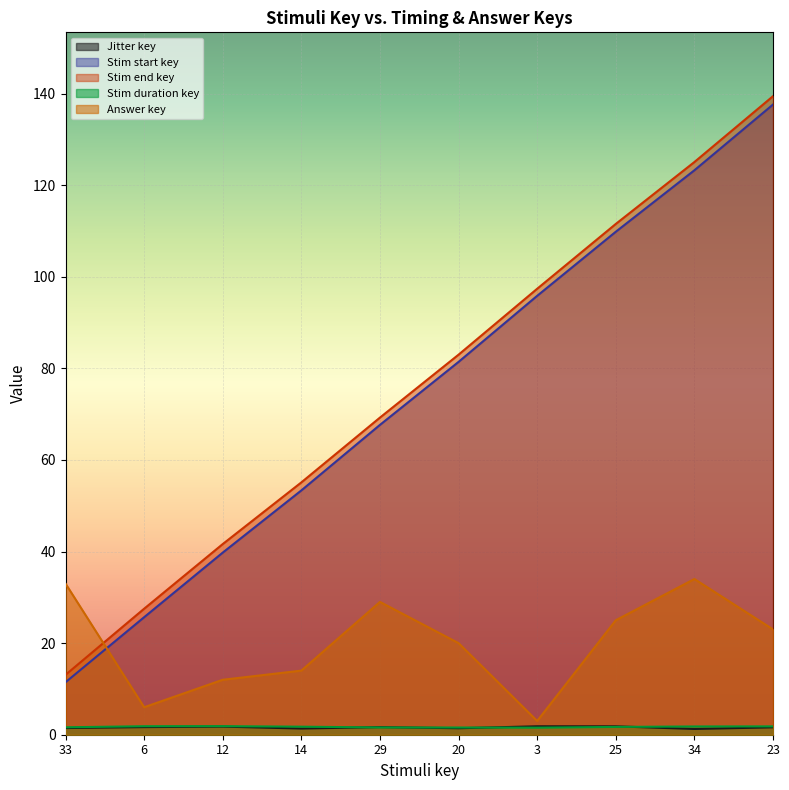

What position from the right is 33?

10